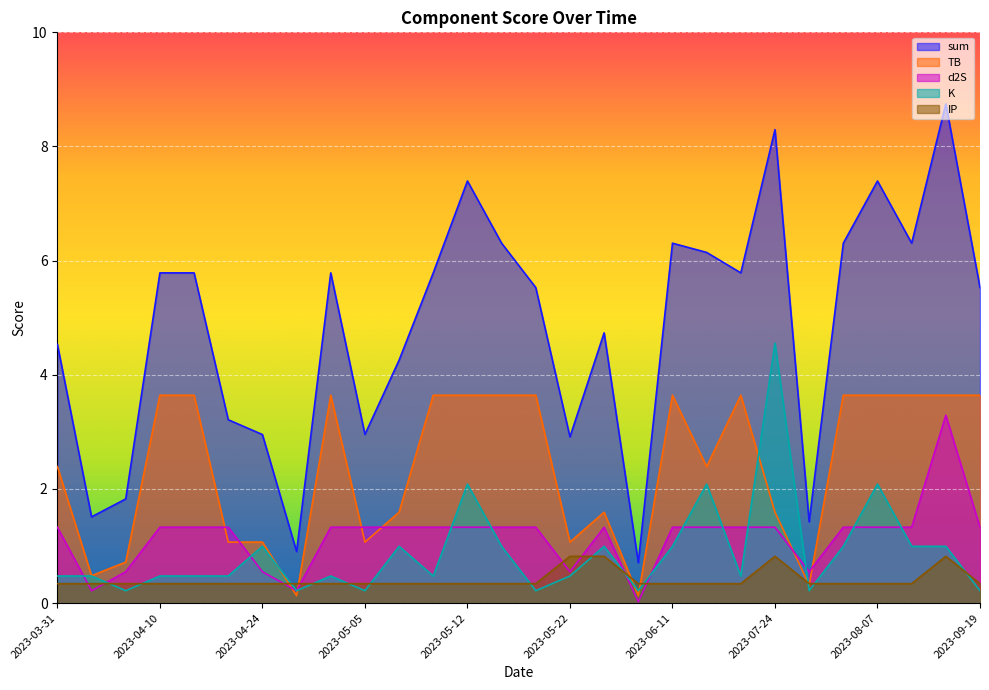

Reading right to left, what are all the values shown in this chart?

sum: 5.5	8.7	6.3	7.4	6.3	1.4	8.3	5.8	6.1	6.3	0.7	4.7	2.9	5.5	6.3	7.4	5.8	4.3	3.0	5.8	0.9	3.0	3.2	5.8	5.8	1.8	1.5	4.5
TB: 3.6	3.6	3.6	3.6	3.6	0.3	1.6	3.6	2.4	3.6	0.1	1.6	1.1	3.6	3.6	3.6	3.6	1.6	1.1	3.6	0.1	1.1	1.1	3.6	3.6	0.7	0.5	2.4
d2S: 1.3	3.3	1.3	1.3	1.3	0.5	1.3	1.3	1.3	1.3	0.0	1.3	0.5	1.3	1.3	1.3	1.3	1.3	1.3	1.3	0.2	0.5	1.3	1.3	1.3	0.5	0.2	1.3
K: 0.2	1.0	1.0	2.1	1.0	0.2	4.6	0.5	2.1	1.0	0.2	1.0	0.5	0.2	1.0	2.1	0.5	1.0	0.2	0.5	0.2	1.0	0.5	0.5	0.5	0.2	0.5	0.5
IP: 0.3	0.8	0.3	0.3	0.3	0.3	0.8	0.3	0.3	0.3	0.3	0.8	0.8	0.3	0.3	0.3	0.3	0.3	0.3	0.3	0.3	0.3	0.3	0.3	0.3	0.3	0.3	0.3